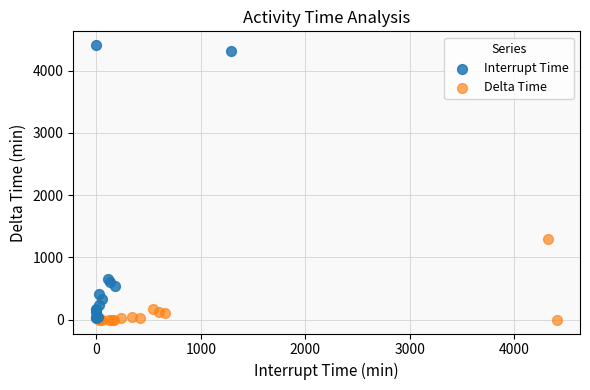

Which series has the largest Y range (max minus min)?

Interrupt Time